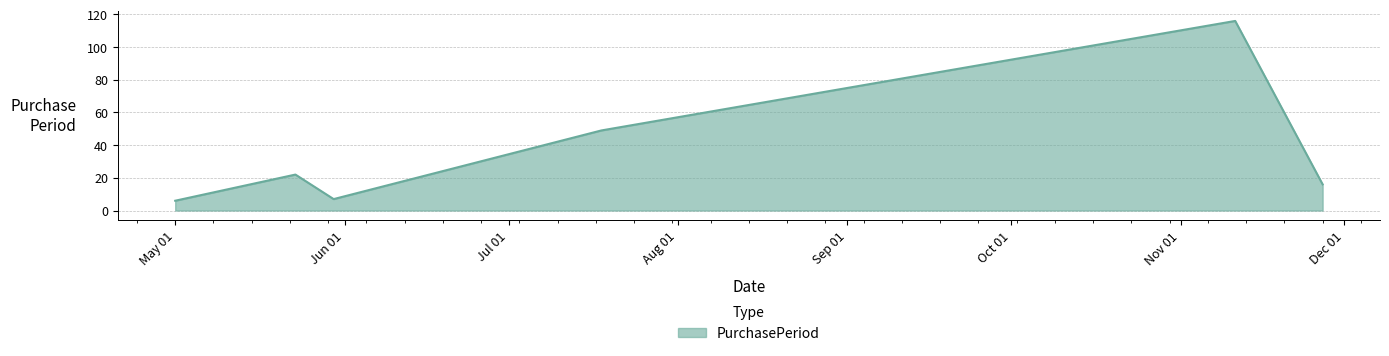

Count the number of categories in the chart.

6